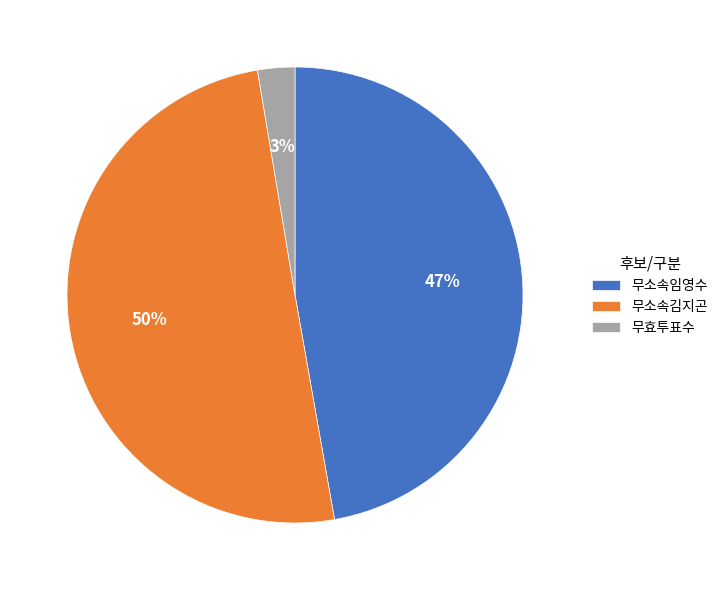

The 무소속임영수 slice represents 47% of the pie. True or false?

True